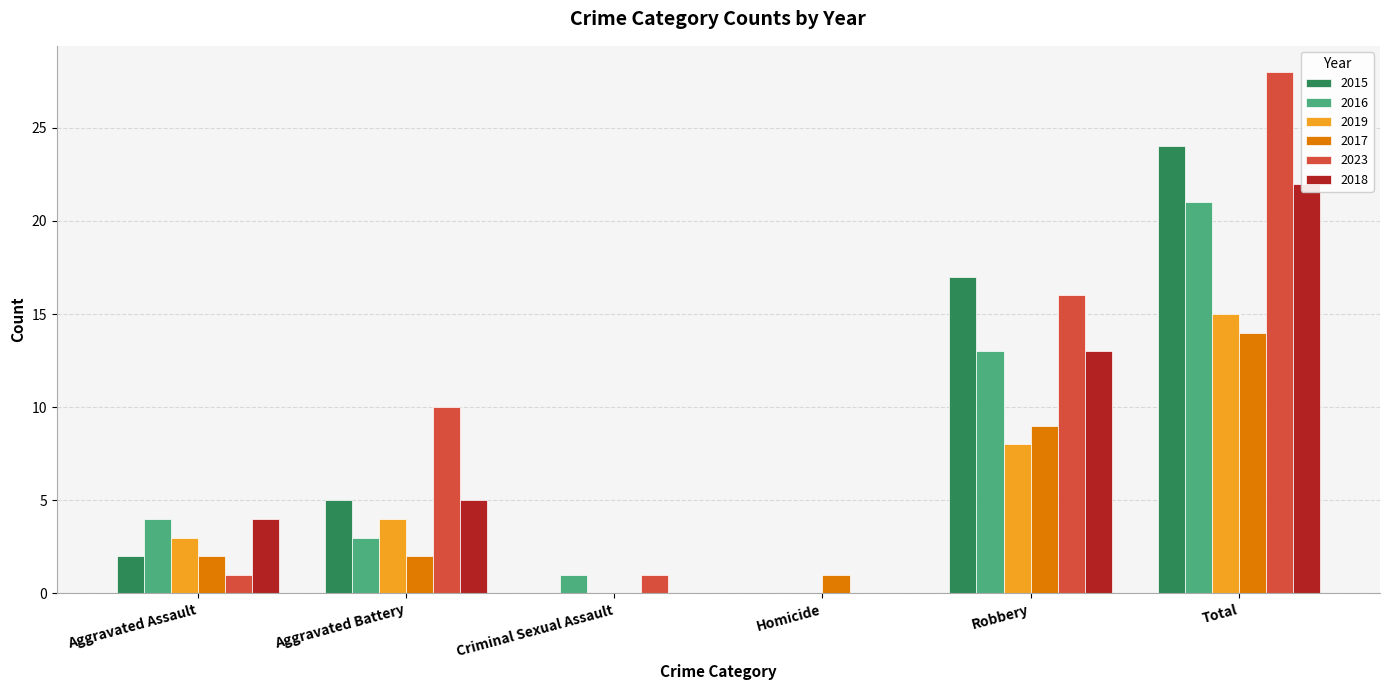

The value of 2015 at Aggravated Assault is 1. True or false?

False